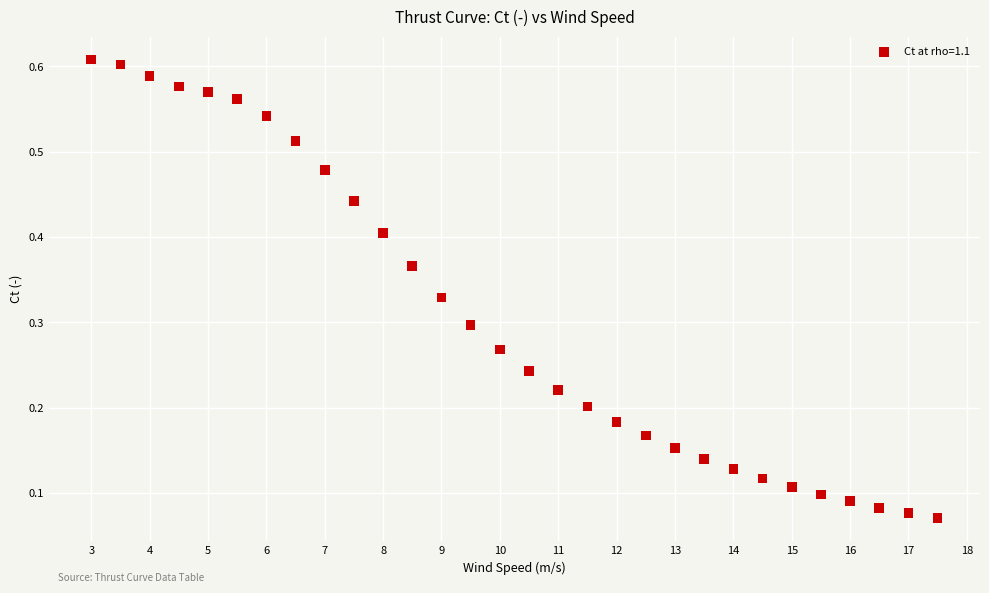

What is the range of X values (max minus min)?

14.5